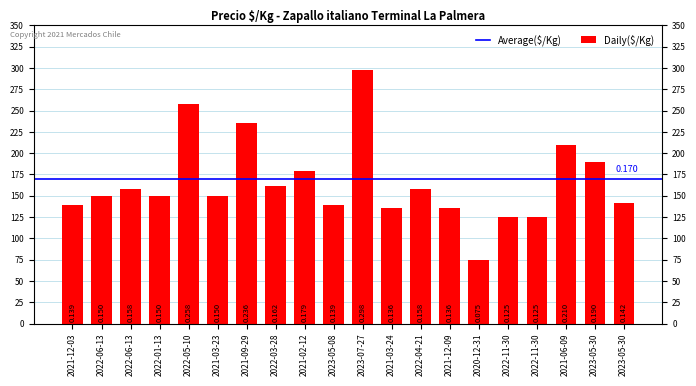

The chart shows a value of 197 at 2021-03-24. True or false?

False